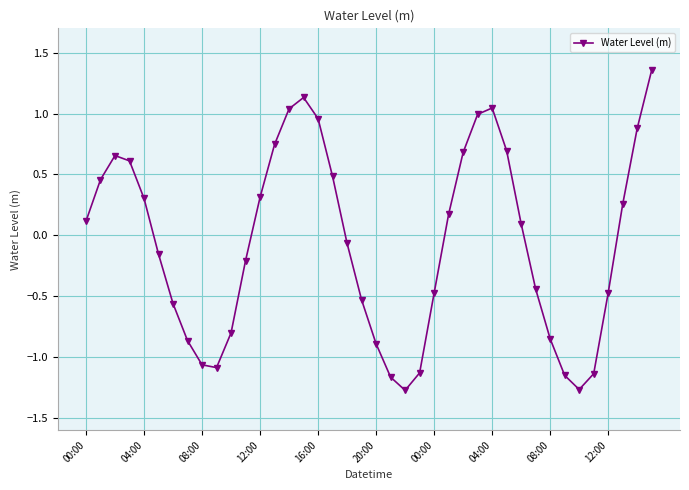

How many interior local peaks (higher than both neighbors) does the data have?

3